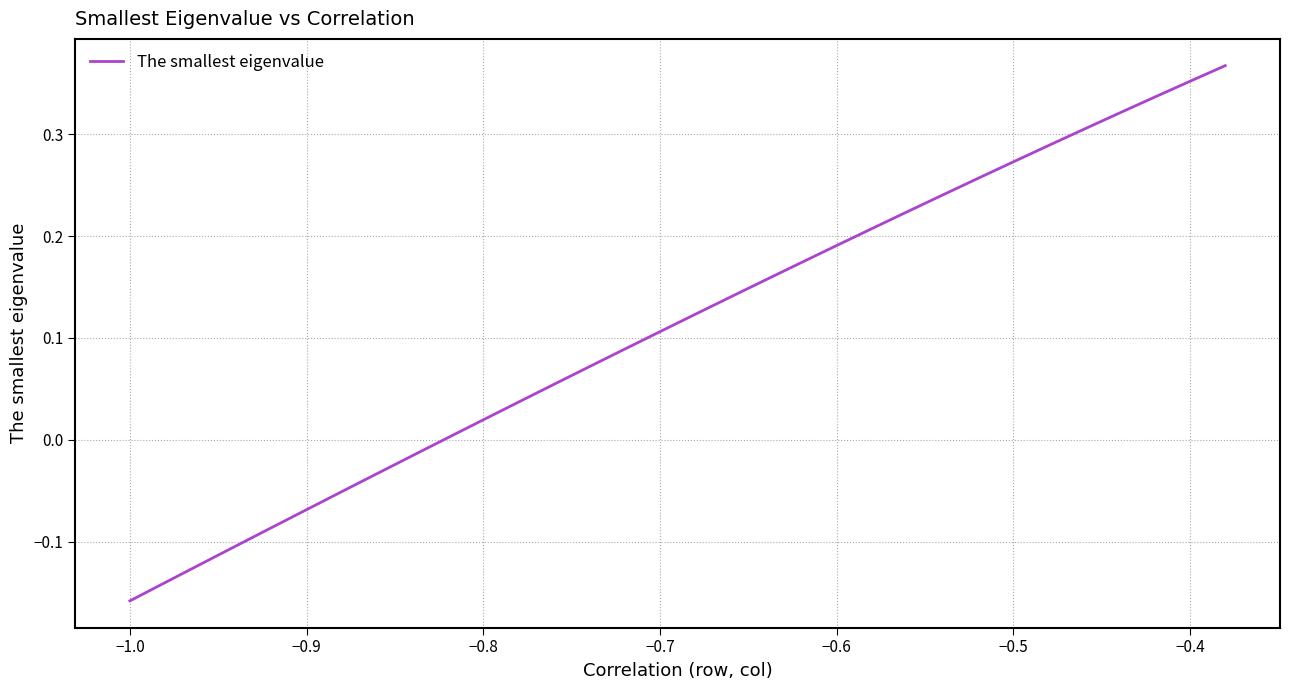

What is the difference between the maximum and minimum values?

0.5